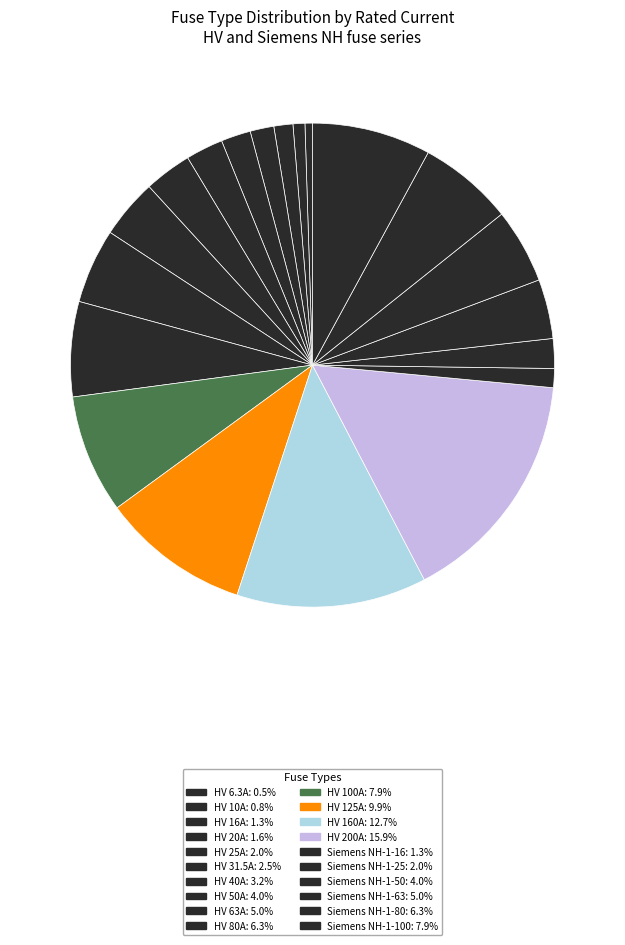

How many segments does this pie chart have?

20